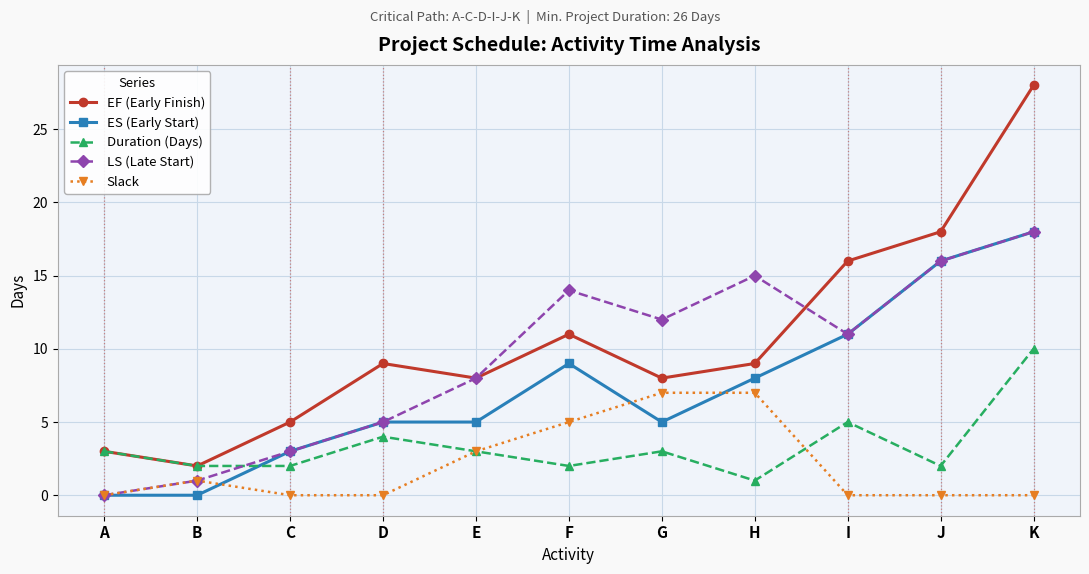

Which series changed the most between H and K?

EF (Early Finish)